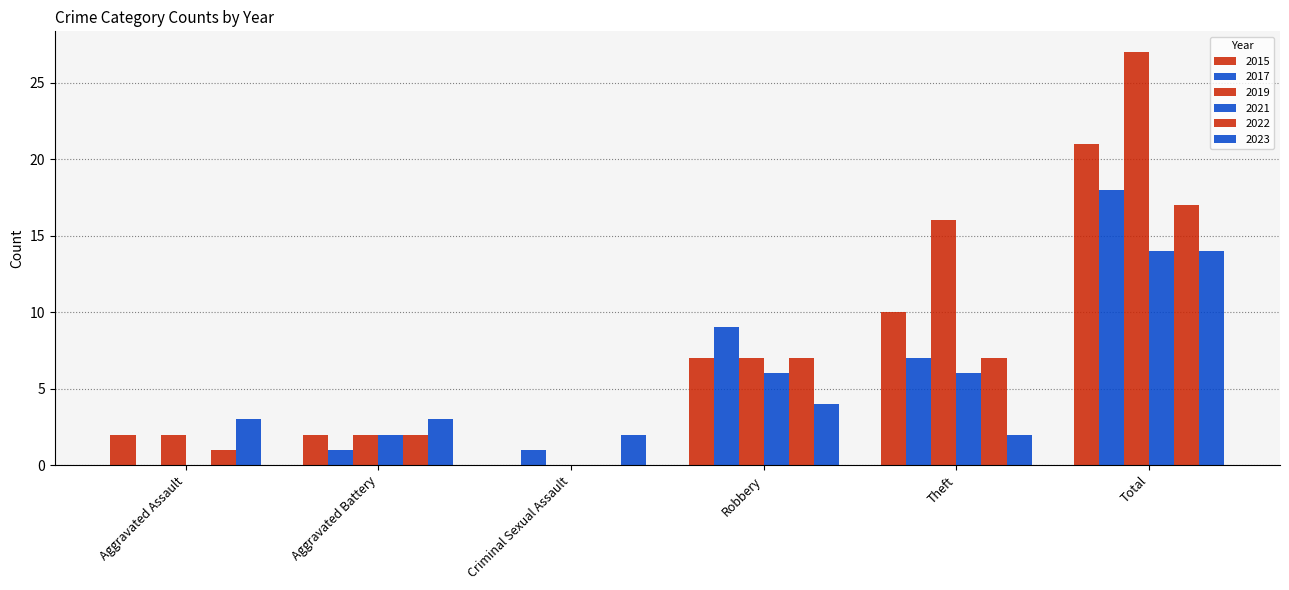

How many 2021 values are between 0 and 6?

5